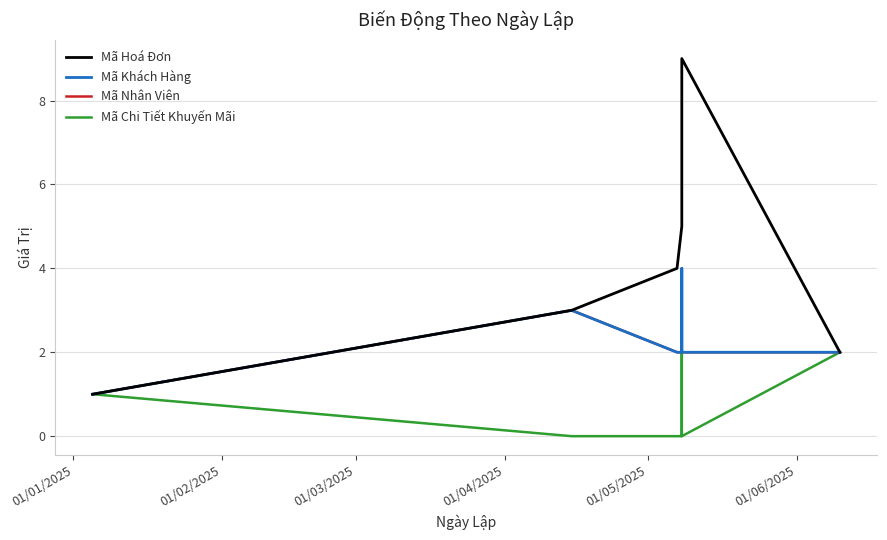

The Mã Nhân Viên series shows 3 at 01/02/2025. True or false?

True